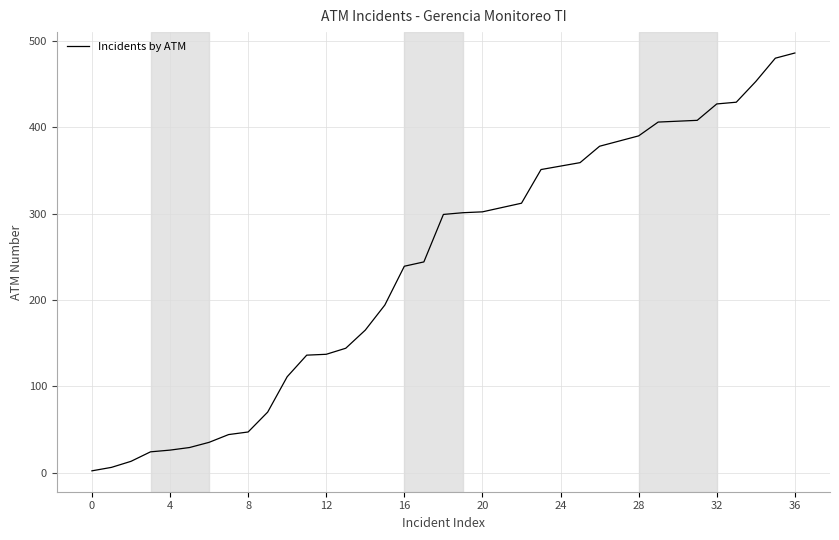

What is the greatest value displayed?

486